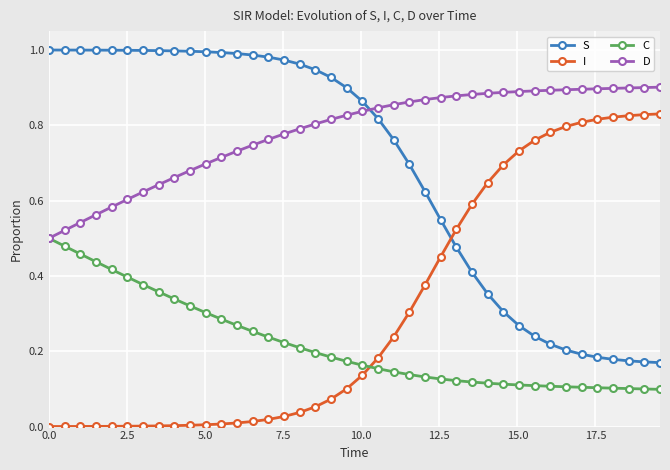

Rank the series by their maximum value, from highest to lowest.

S, D, I, C